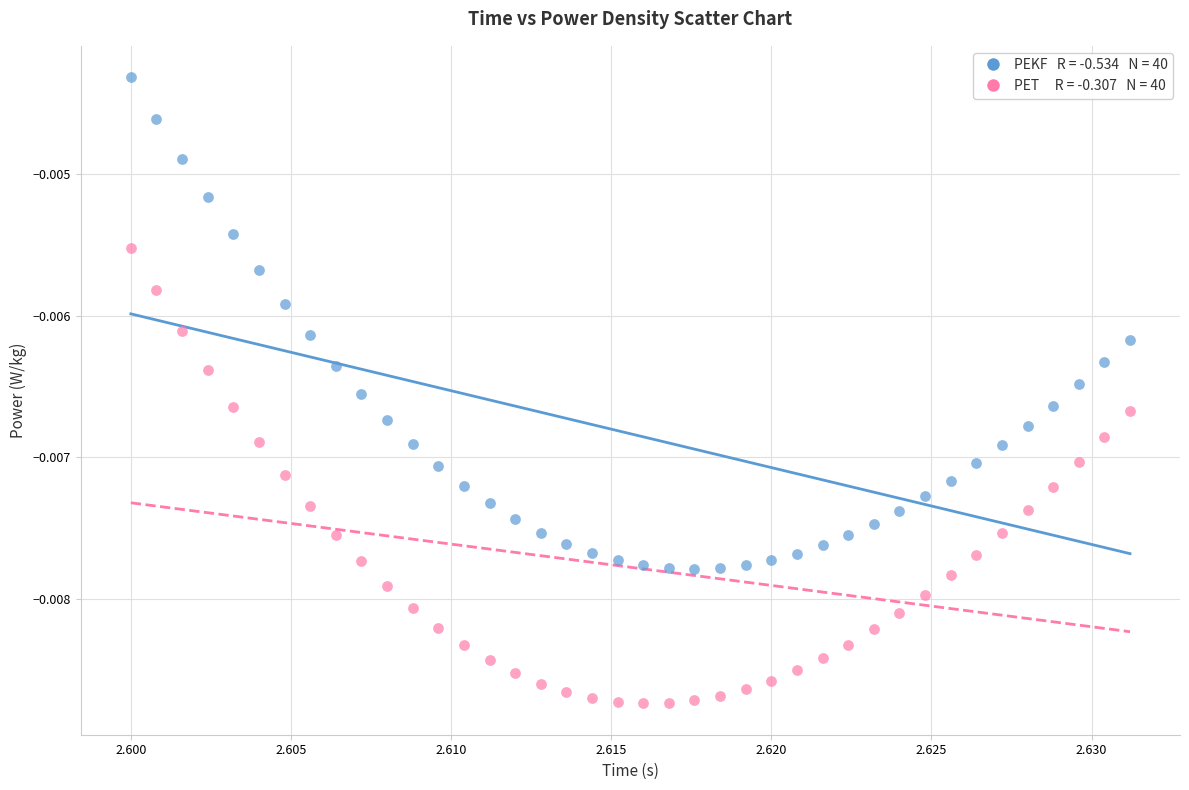

Count the number of points in this scatter plot.

80